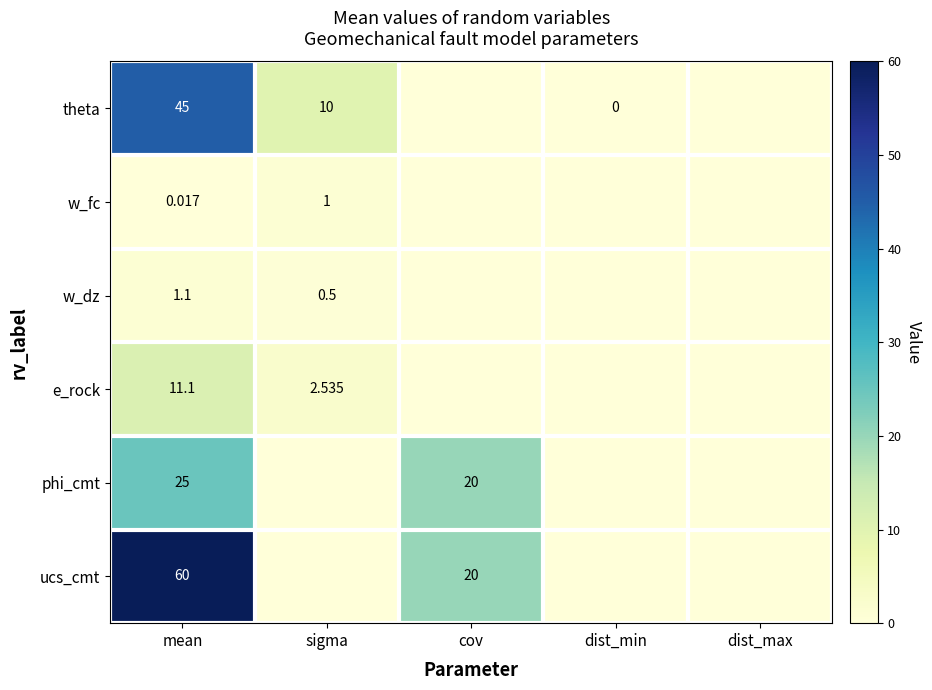

Which has a higher value, cov or sigma?

sigma